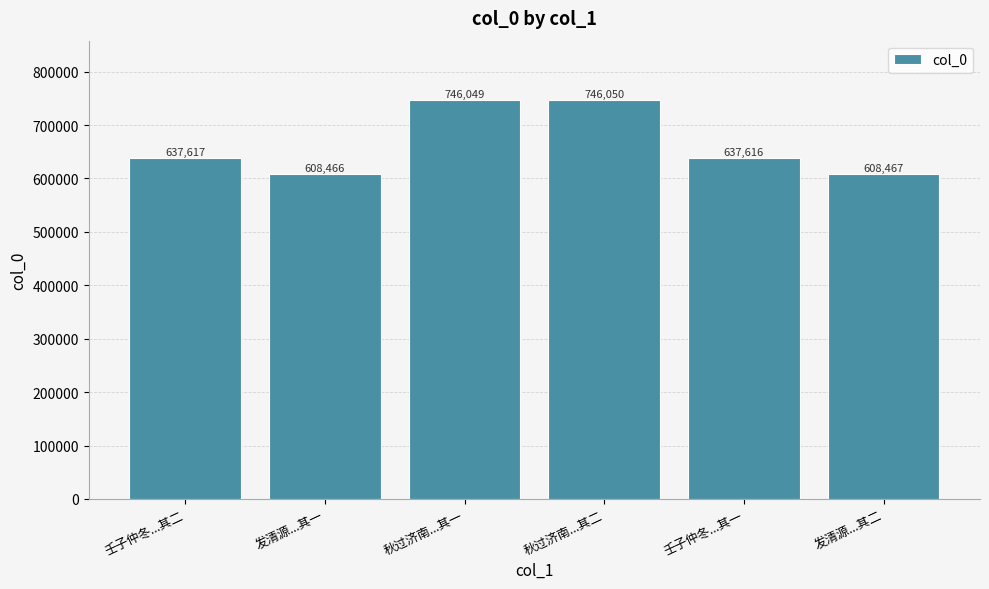

Rank the categories by value from highest to lowest.

秋过济南...其二, 秋过济南...其一, 壬子仲冬...其二, 壬子仲冬...其一, 发清源...其二, 发清源...其一